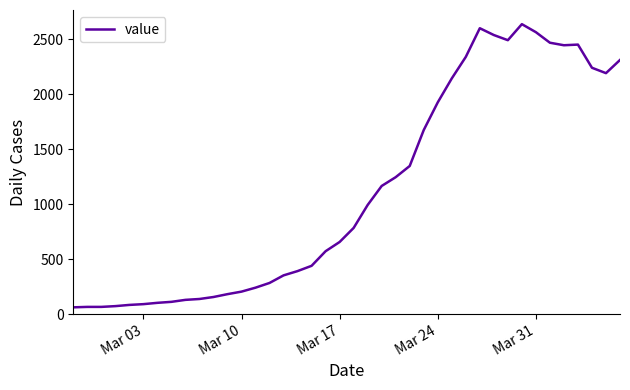

What is the difference between the maximum and minimum values?

2578